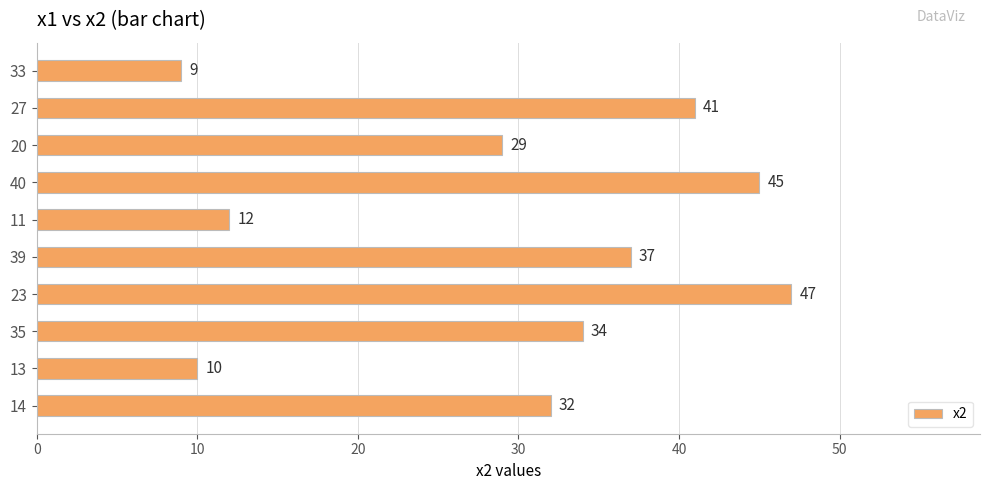

Are the bars horizontal?

Yes